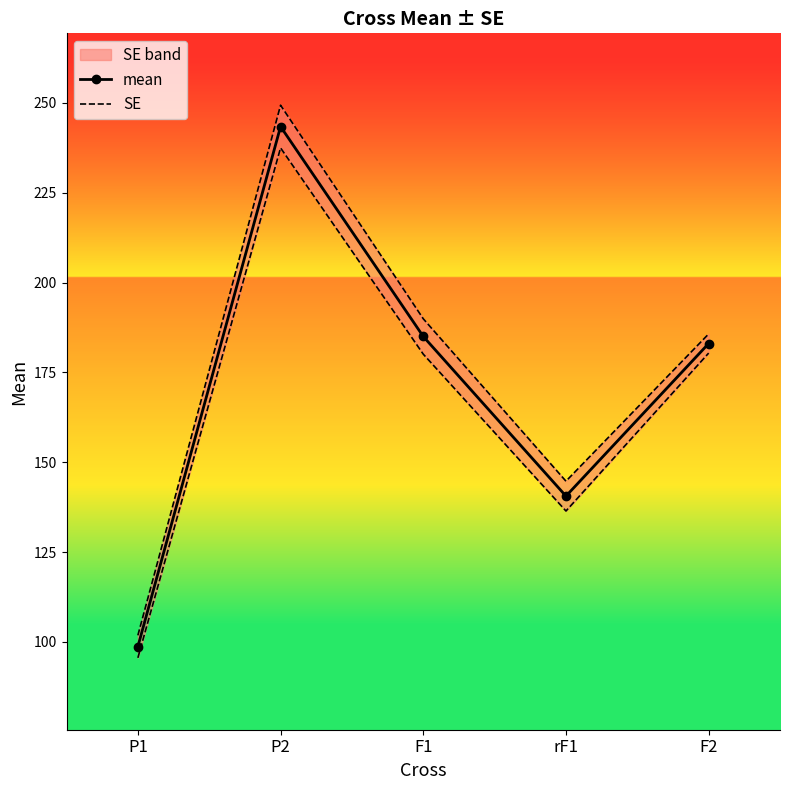

How many values in the SE series exceed 185?

3